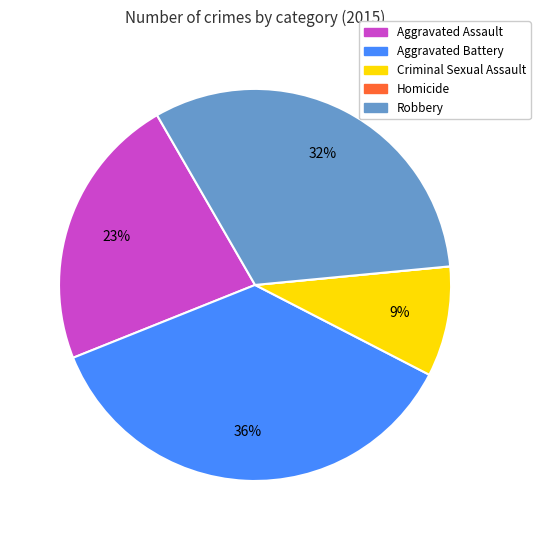

True or false: Criminal Sexual Assault accounts for 16% of the total.

False